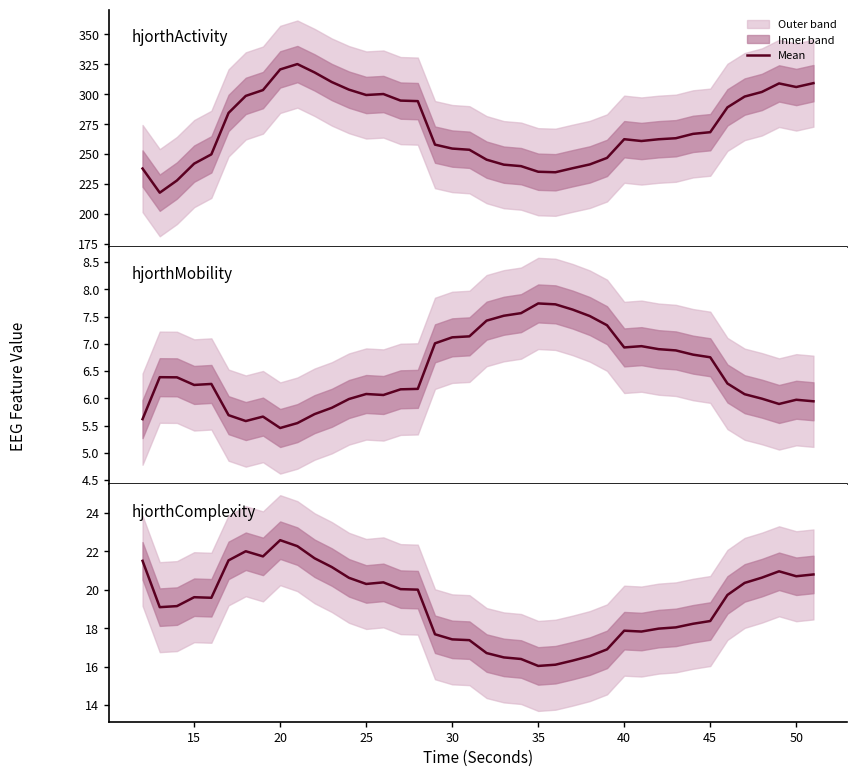

True or false: hjorthActivity_EEG and hjorthMobility_EEG cross at least once.

False